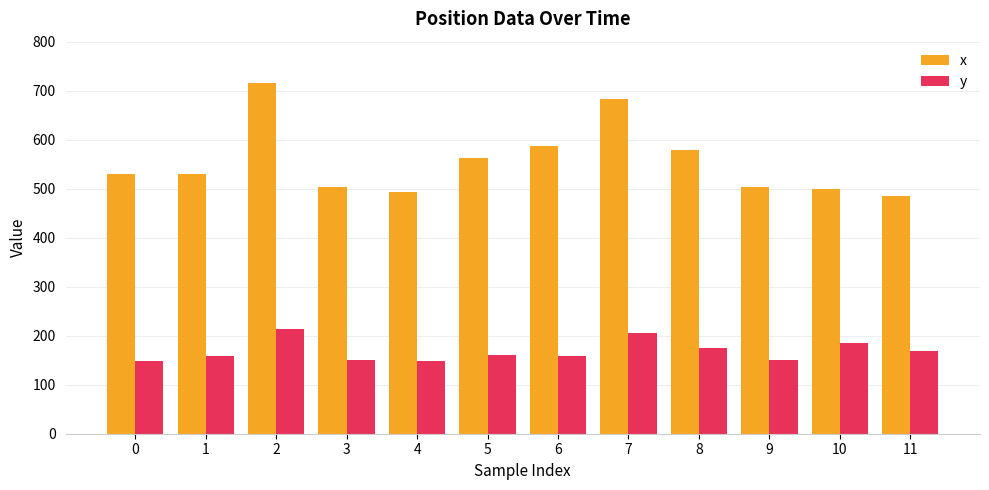

What is the value of the x bar at the 11th from the left?

498.3